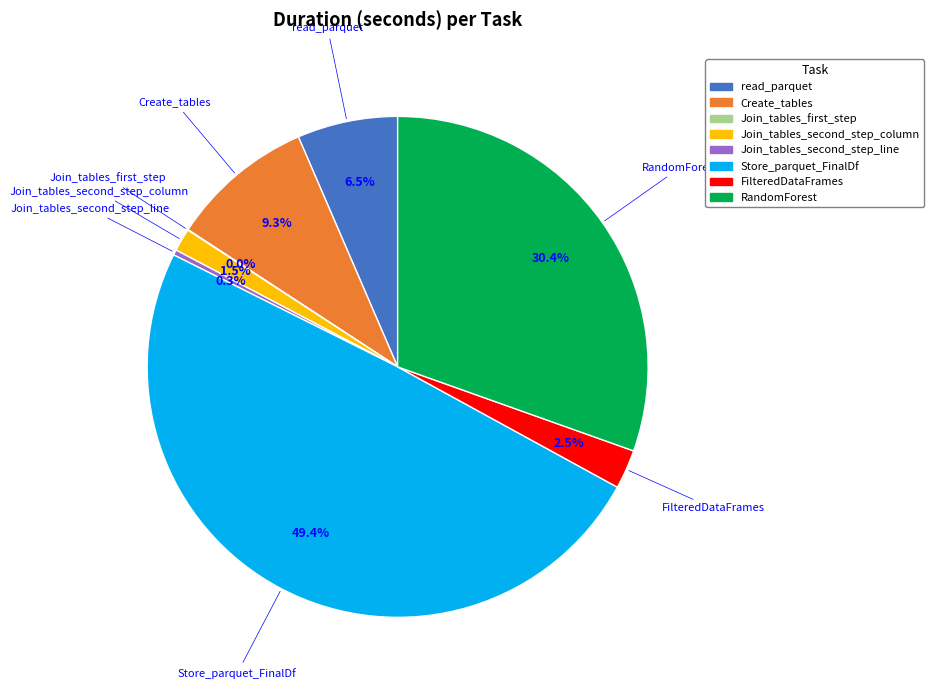

Which category has the biggest portion of the pie?

Store_parquet_FinalDf